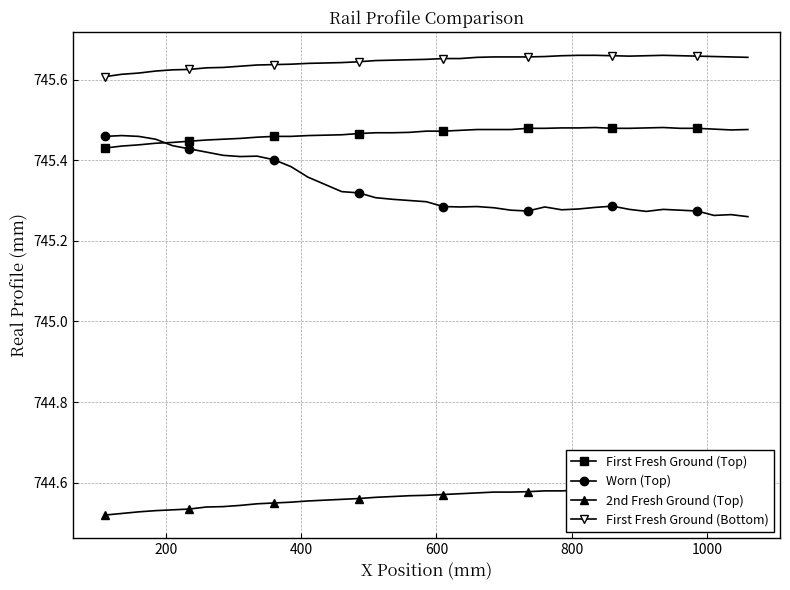

What is the sum of all First Fresh Ground (Top) values?

29073.2